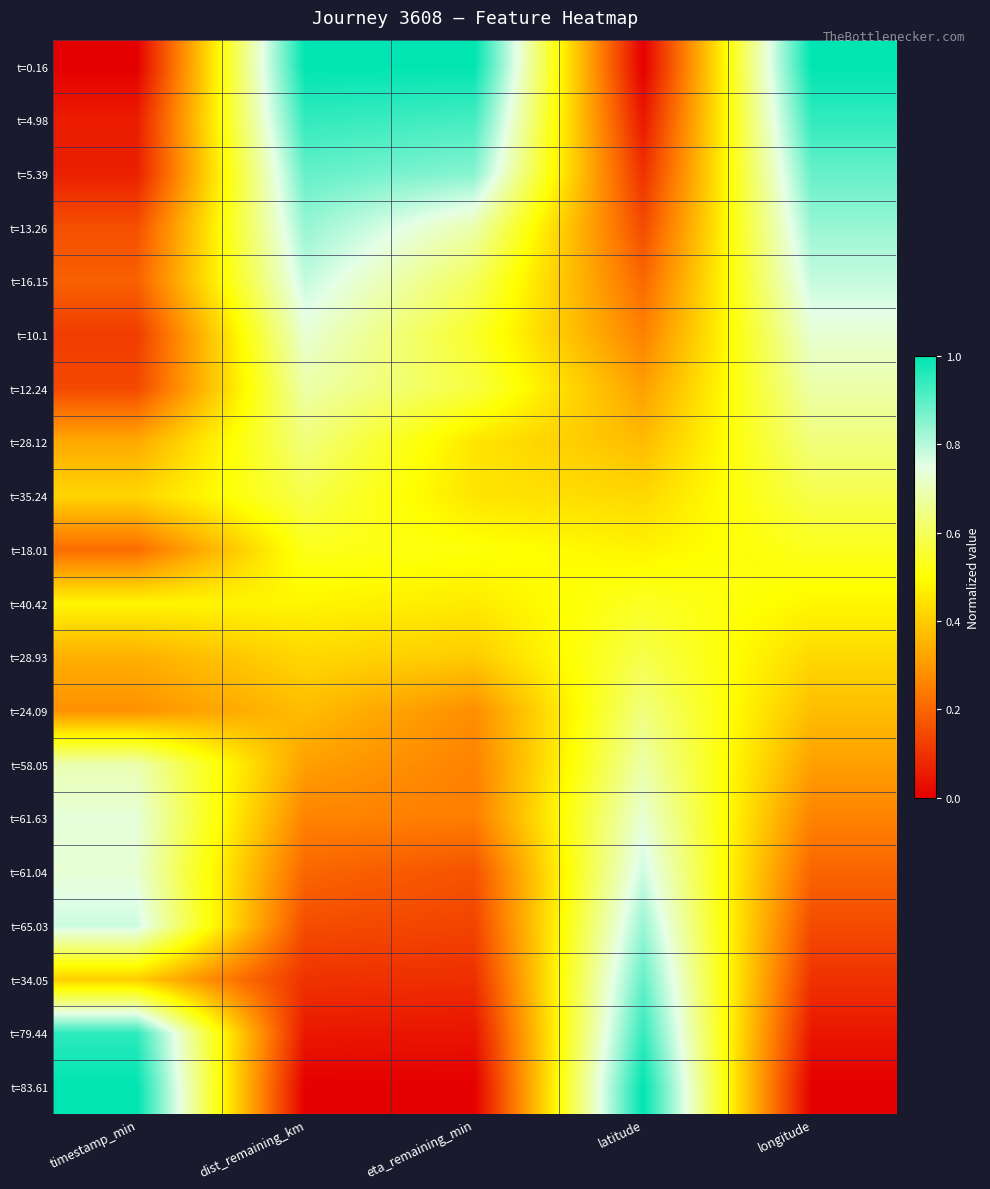

Reading right to left, transcribe all the data shown in this chart.

t=0.16: longitude=1.0	latitude=0.0	eta_remaining_min=1.0	dist_remaining_km=1.0	timestamp_min=0.0
t=4.98: longitude=0.9	latitude=0.0	eta_remaining_min=0.9	dist_remaining_km=0.9	timestamp_min=0.1
t=5.39: longitude=0.9	latitude=0.1	eta_remaining_min=0.9	dist_remaining_km=0.9	timestamp_min=0.1
t=13.26: longitude=0.8	latitude=0.1	eta_remaining_min=0.7	dist_remaining_km=0.8	timestamp_min=0.2
t=16.15: longitude=0.8	latitude=0.2	eta_remaining_min=0.6	dist_remaining_km=0.8	timestamp_min=0.2
t=10.1: longitude=0.7	latitude=0.3	eta_remaining_min=0.5	dist_remaining_km=0.7	timestamp_min=0.1
t=12.24: longitude=0.7	latitude=0.3	eta_remaining_min=0.6	dist_remaining_km=0.7	timestamp_min=0.1
t=28.12: longitude=0.6	latitude=0.4	eta_remaining_min=0.5	dist_remaining_km=0.6	timestamp_min=0.3
t=35.24: longitude=0.6	latitude=0.4	eta_remaining_min=0.5	dist_remaining_km=0.6	timestamp_min=0.4
t=18.01: longitude=0.5	latitude=0.5	eta_remaining_min=0.5	dist_remaining_km=0.5	timestamp_min=0.2
t=40.42: longitude=0.5	latitude=0.5	eta_remaining_min=0.5	dist_remaining_km=0.5	timestamp_min=0.5
t=28.93: longitude=0.4	latitude=0.6	eta_remaining_min=0.4	dist_remaining_km=0.4	timestamp_min=0.3
t=24.09: longitude=0.4	latitude=0.6	eta_remaining_min=0.3	dist_remaining_km=0.4	timestamp_min=0.3
t=58.05: longitude=0.3	latitude=0.7	eta_remaining_min=0.3	dist_remaining_km=0.3	timestamp_min=0.7
t=61.63: longitude=0.3	latitude=0.7	eta_remaining_min=0.2	dist_remaining_km=0.3	timestamp_min=0.7
t=61.04: longitude=0.2	latitude=0.8	eta_remaining_min=0.2	dist_remaining_km=0.2	timestamp_min=0.7
t=65.03: longitude=0.1	latitude=0.8	eta_remaining_min=0.1	dist_remaining_km=0.2	timestamp_min=0.8
t=34.05: longitude=0.1	latitude=0.9	eta_remaining_min=0.1	dist_remaining_km=0.1	timestamp_min=0.4
t=79.44: longitude=0.0	latitude=0.9	eta_remaining_min=0.0	dist_remaining_km=0.0	timestamp_min=1.0
t=83.61: longitude=0.0	latitude=1.0	eta_remaining_min=0.0	dist_remaining_km=0.0	timestamp_min=1.0